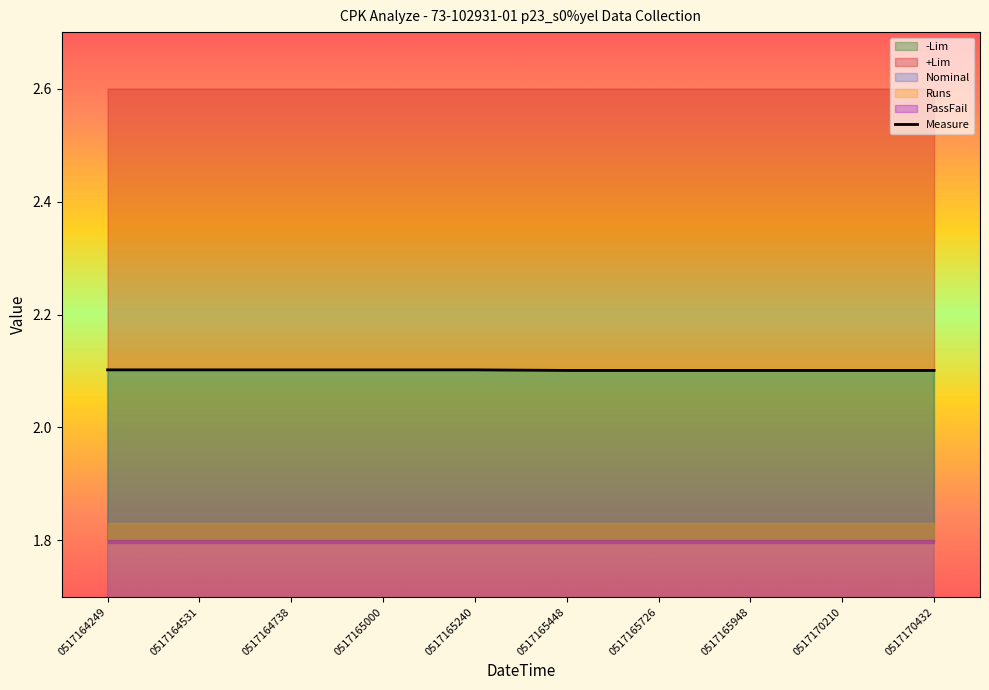

What is the ratio of the value at 0517164738 to the value at 0517164531?

1.0